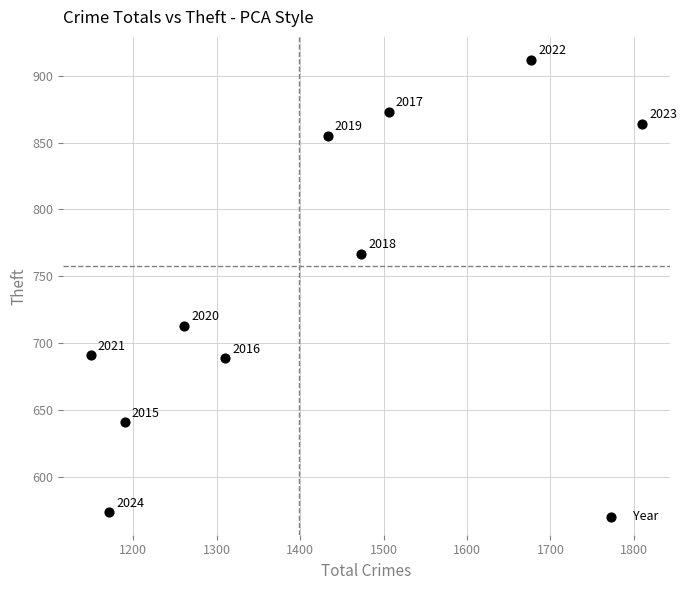

What Y value in the scatter plot is closest to 743?

767